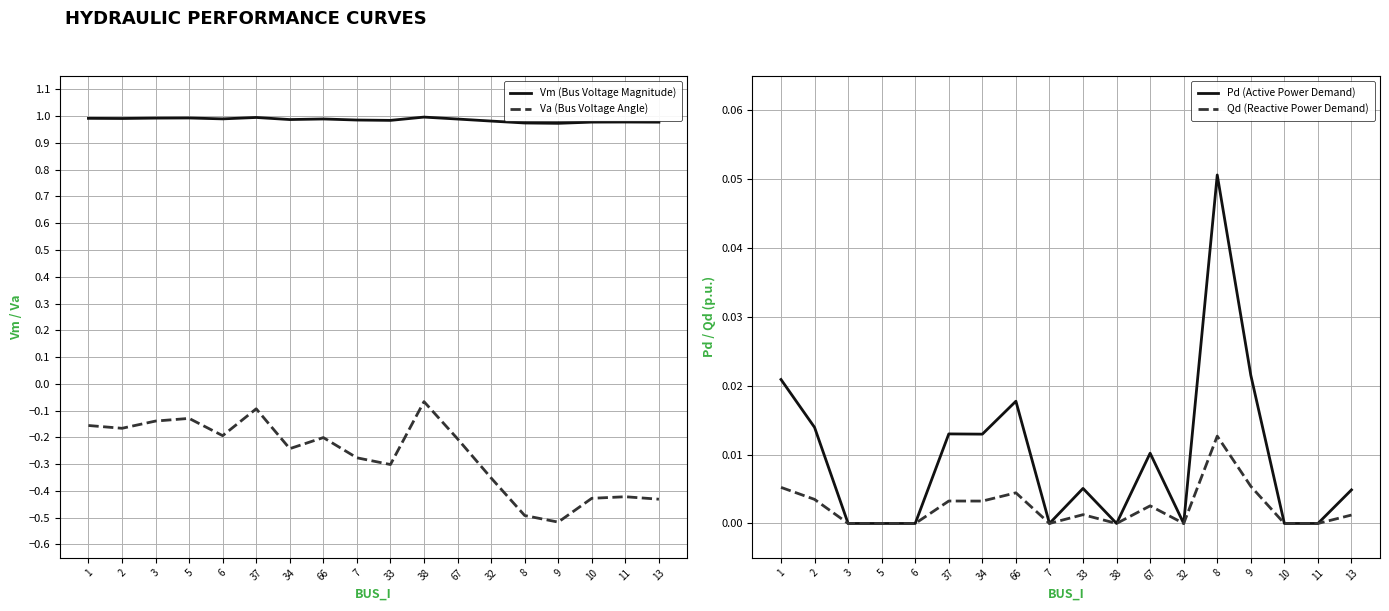

True or false: Pd (Active Power Demand) and Va (Bus Voltage Angle) intersect in this chart.

False